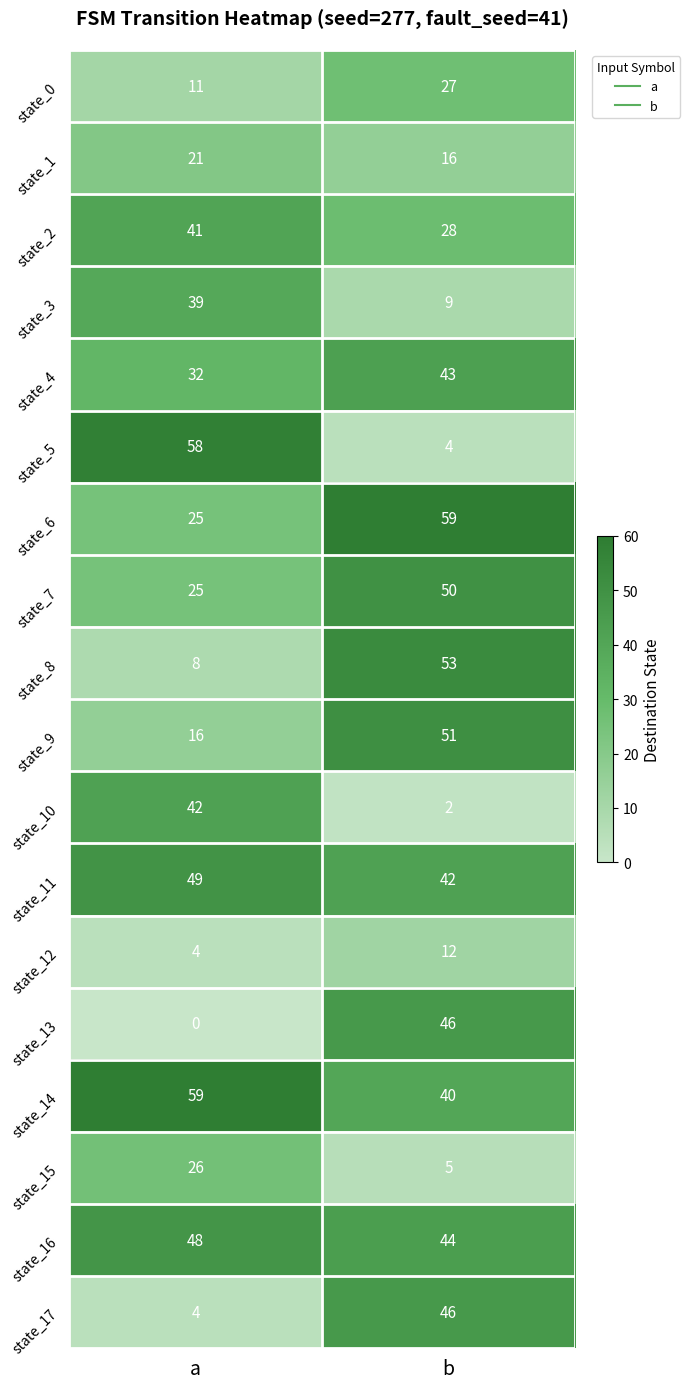

At which category is the sum across all series the highest?

b